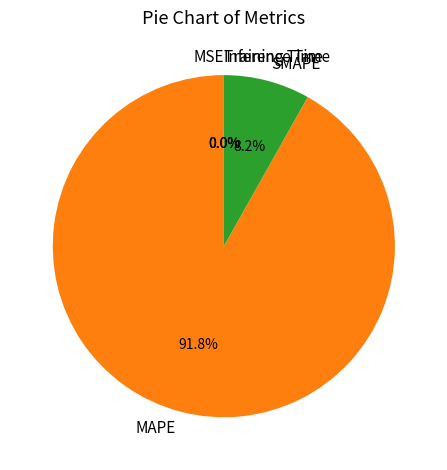

What percentage do SMAPE and MAPE together represent?

100.0%